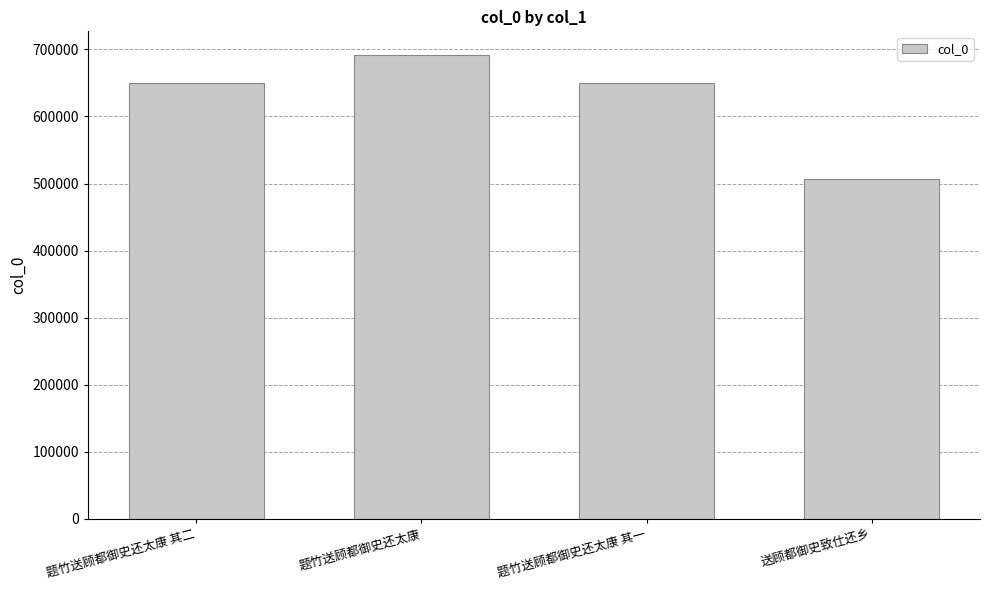

What is the label of the 2nd bar from the left?

题竹送顾都御史还太康